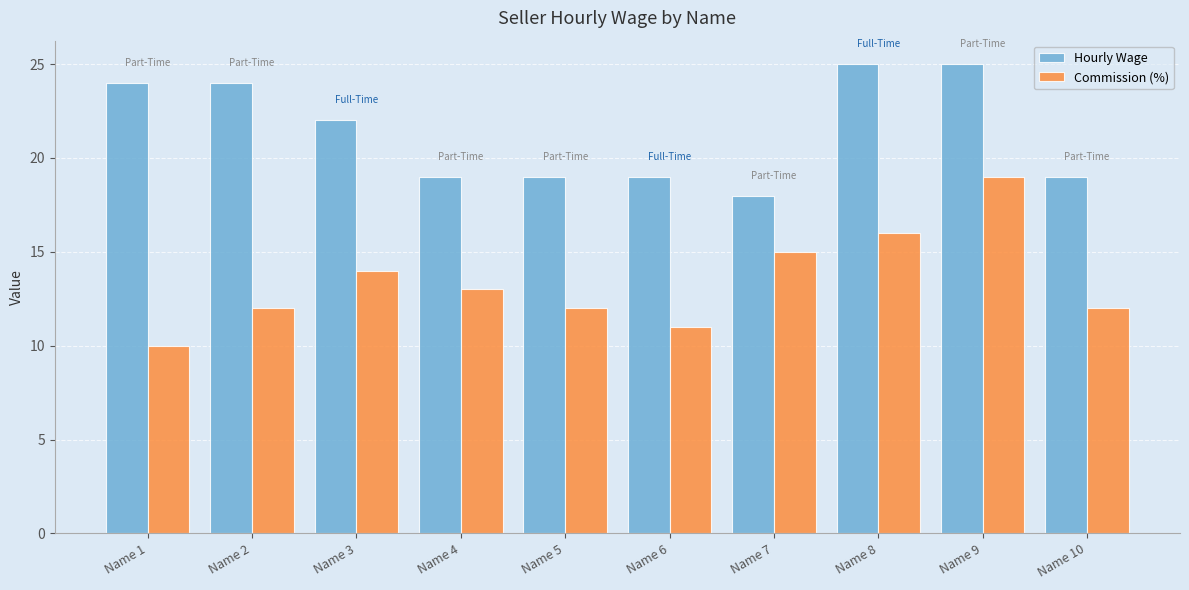

How many values in the Hourly Wage series are below 22?

5